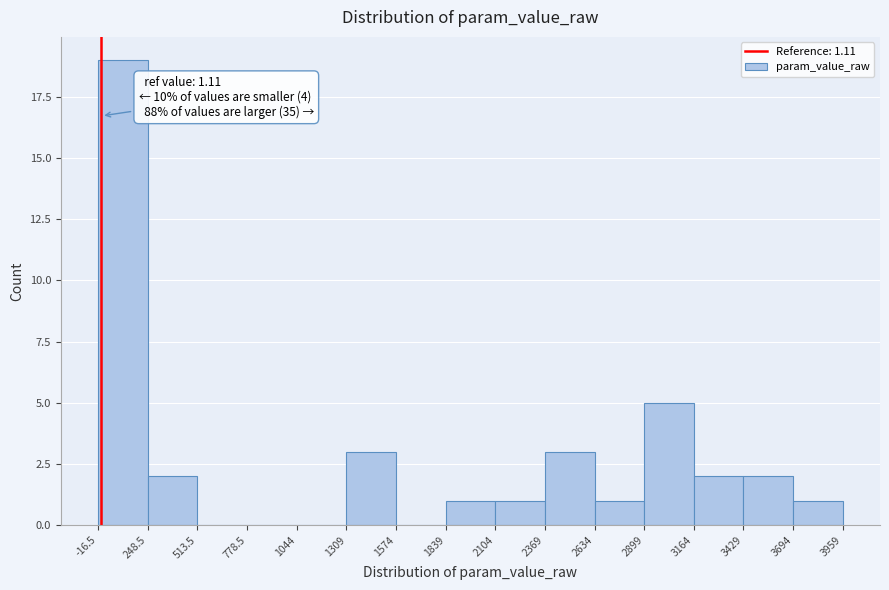

Which range on the x-axis has the tallest bar?

-16.5 to 248.5